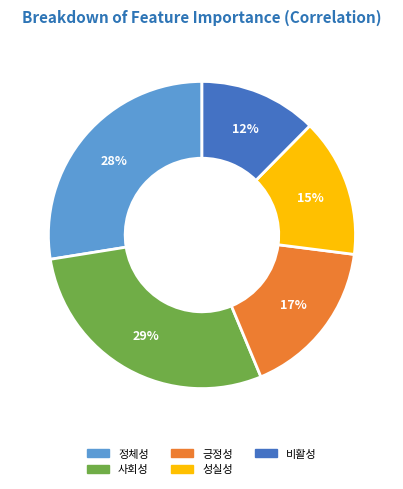

To the nearest percent, what portion does 성실성 represent?

15%